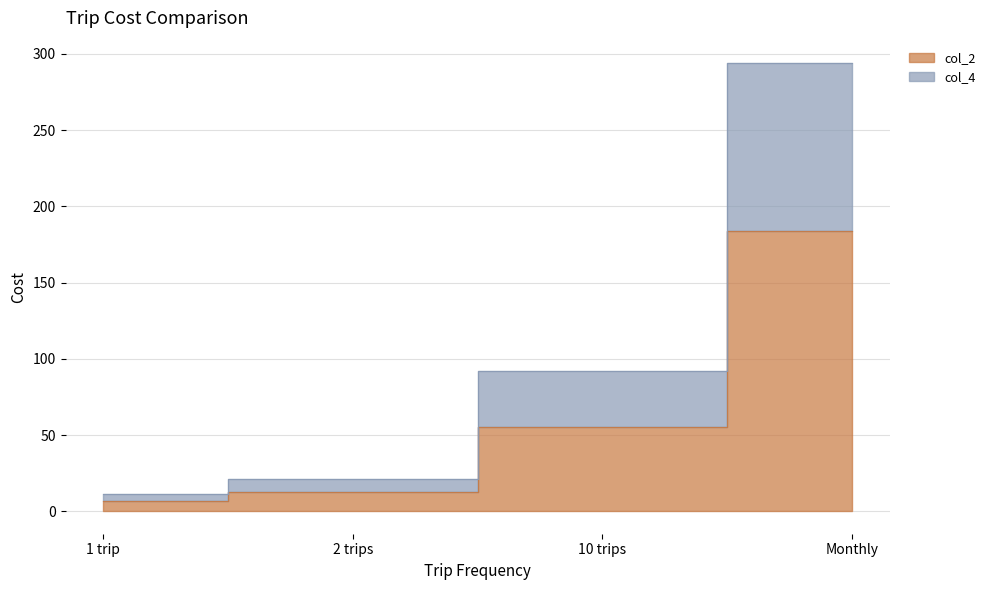

List the labels in order of col_4 value, smallest first.

1 trip, 2 trips, 10 trips, Monthly